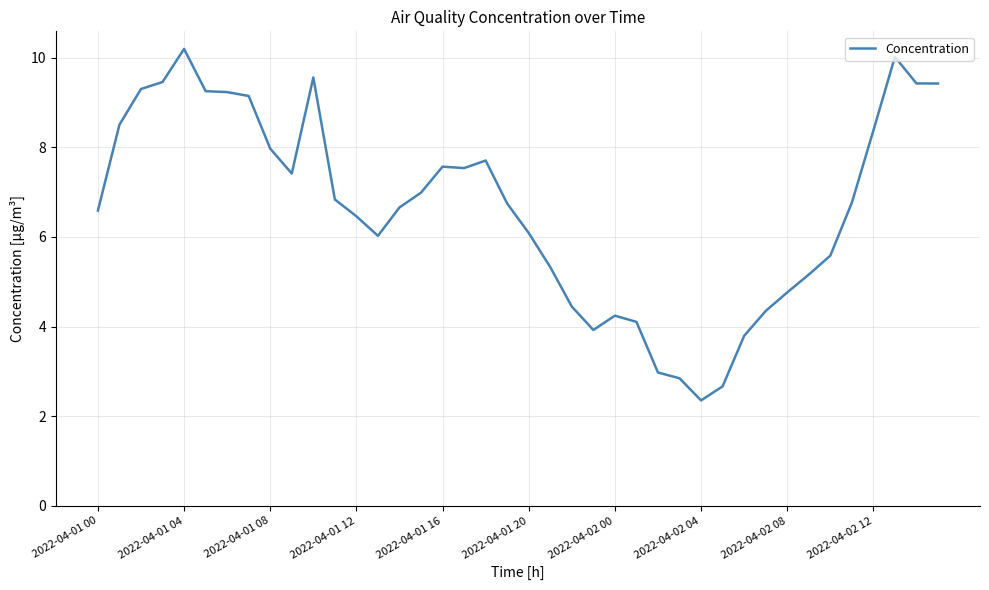

What is the greatest value displayed?

10.2